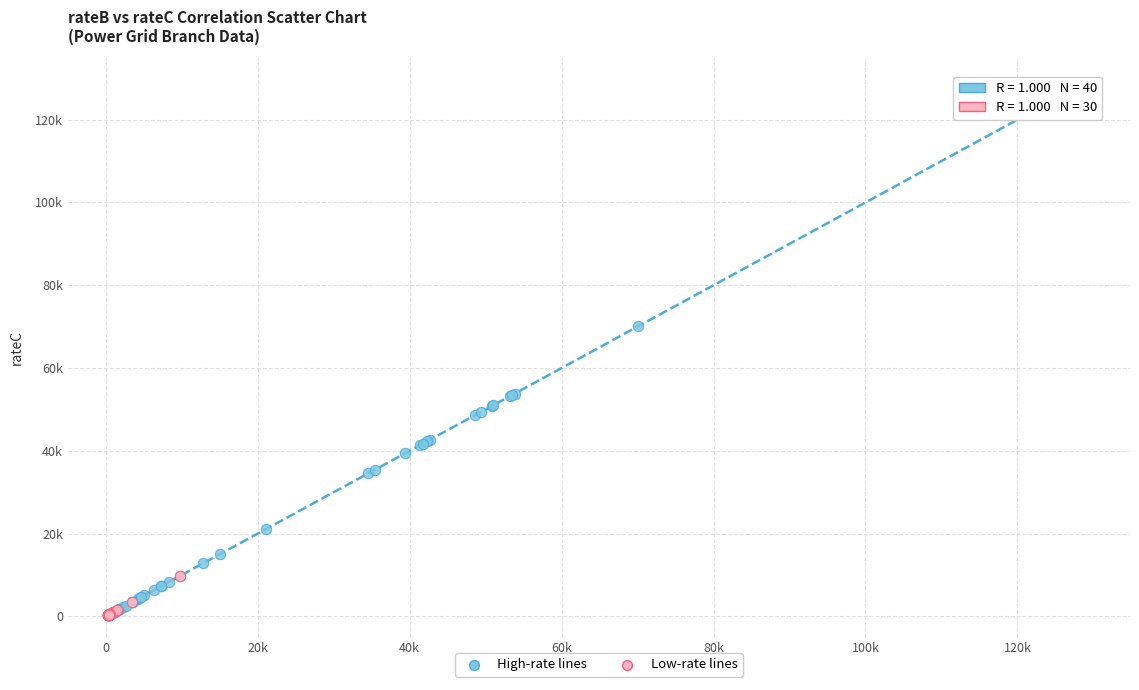

What are all the series names shown in the legend?

High-rate lines, Low-rate lines